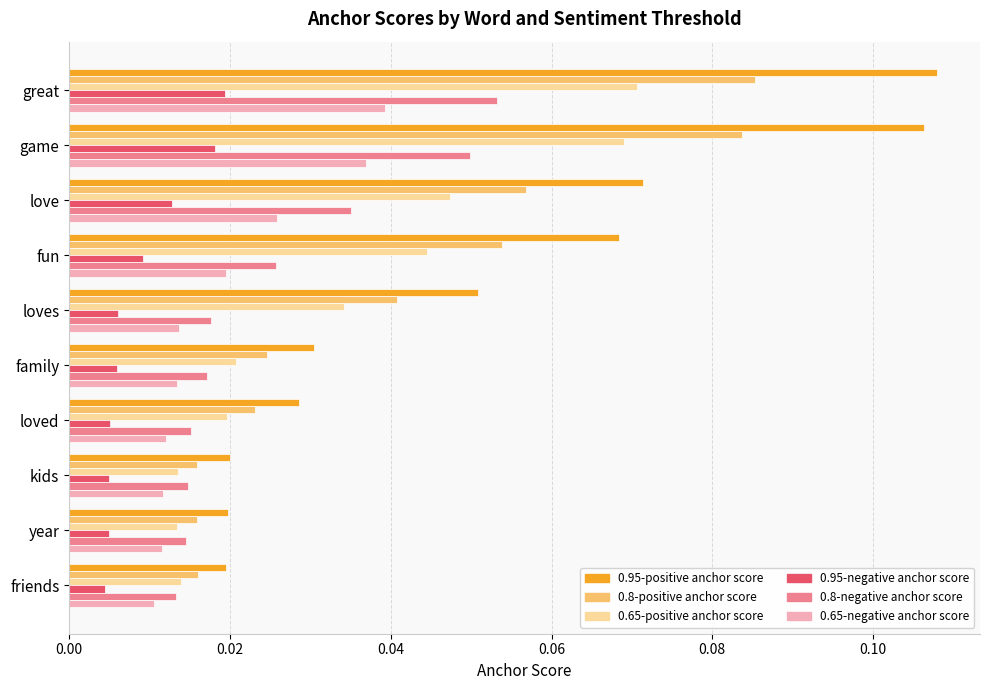

Is it true that 0.65-positive anchor score equals 0.0 at game?

False